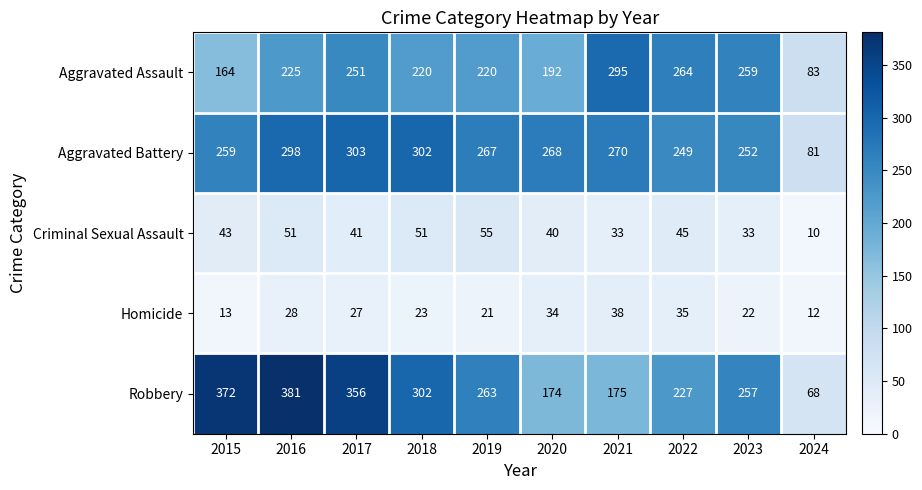

What is the maximum value shown in the chart?

381